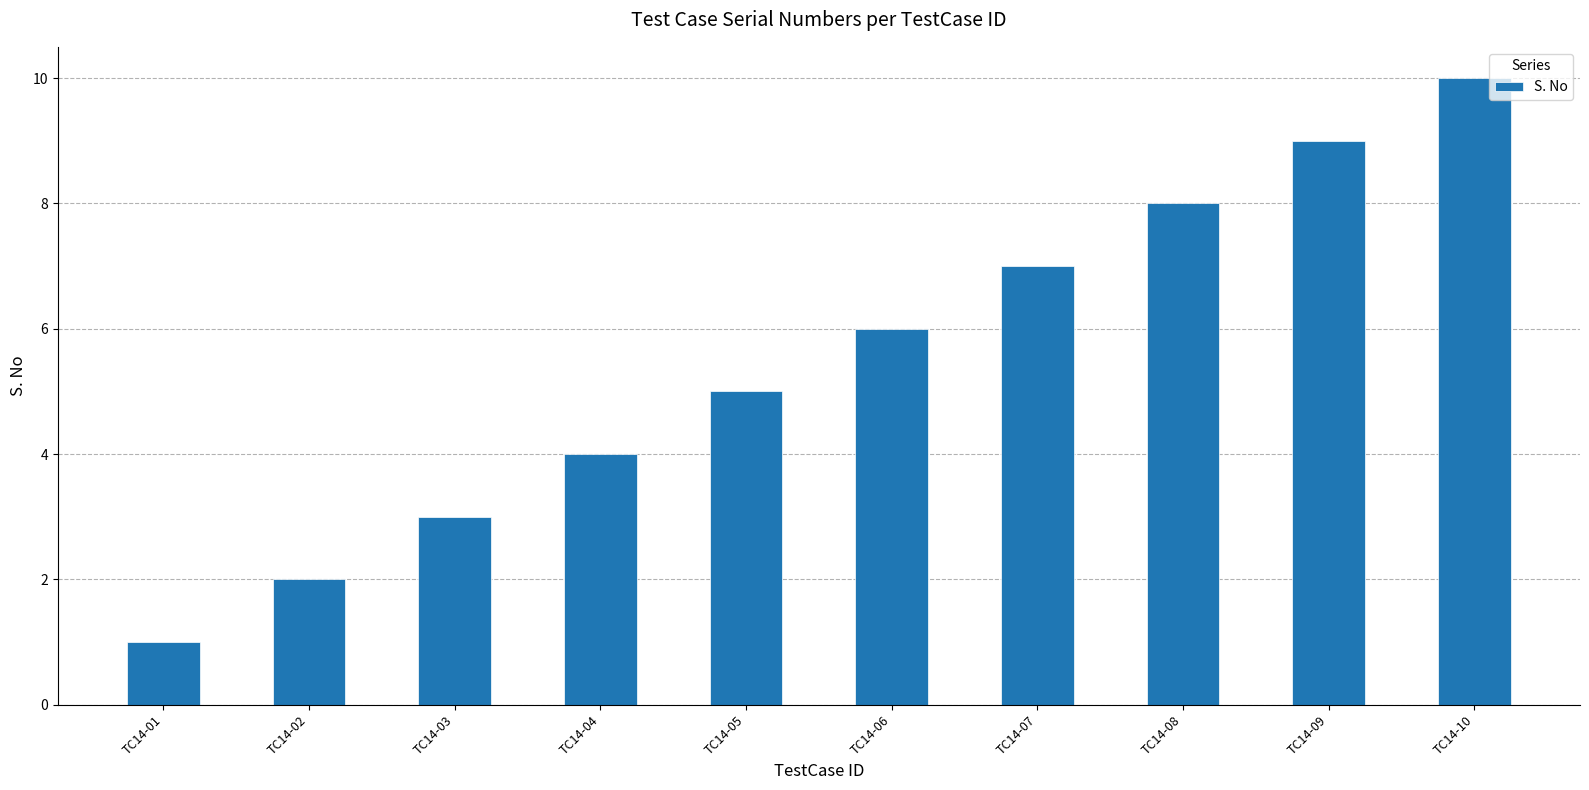

Rank the categories by value from lowest to highest.

TC14-01, TC14-02, TC14-03, TC14-04, TC14-05, TC14-06, TC14-07, TC14-08, TC14-09, TC14-10